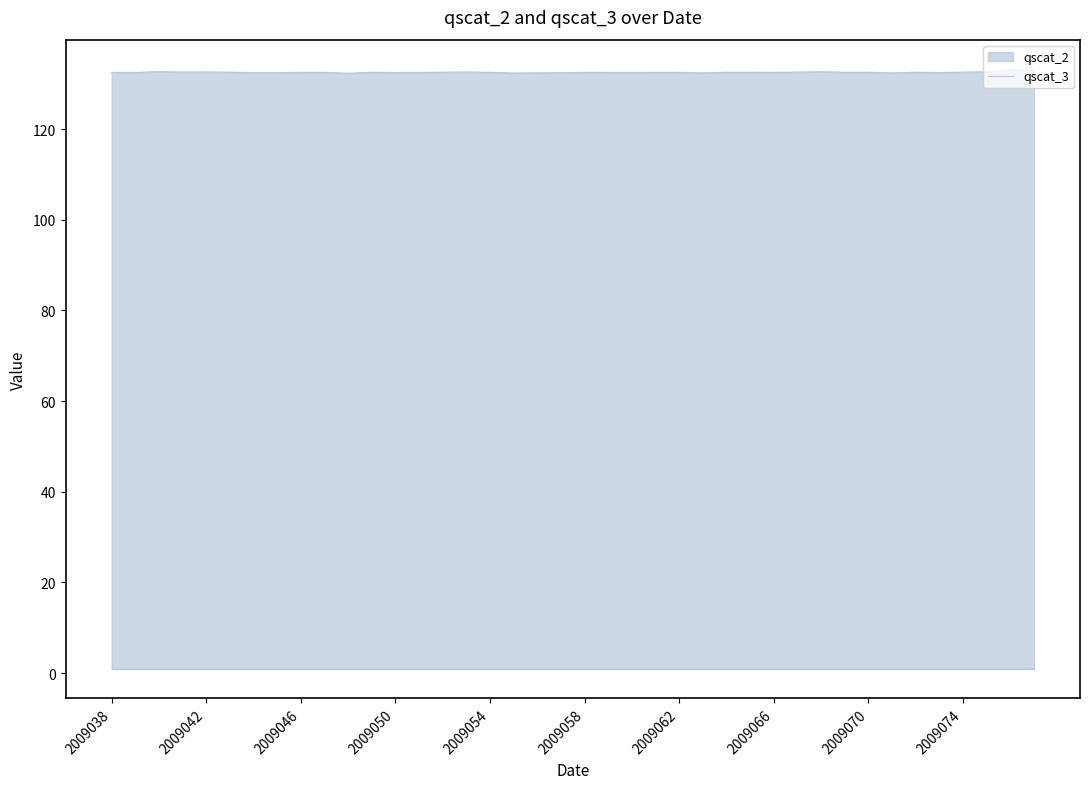

Which label corresponds to the largest value in the chart?

2009076